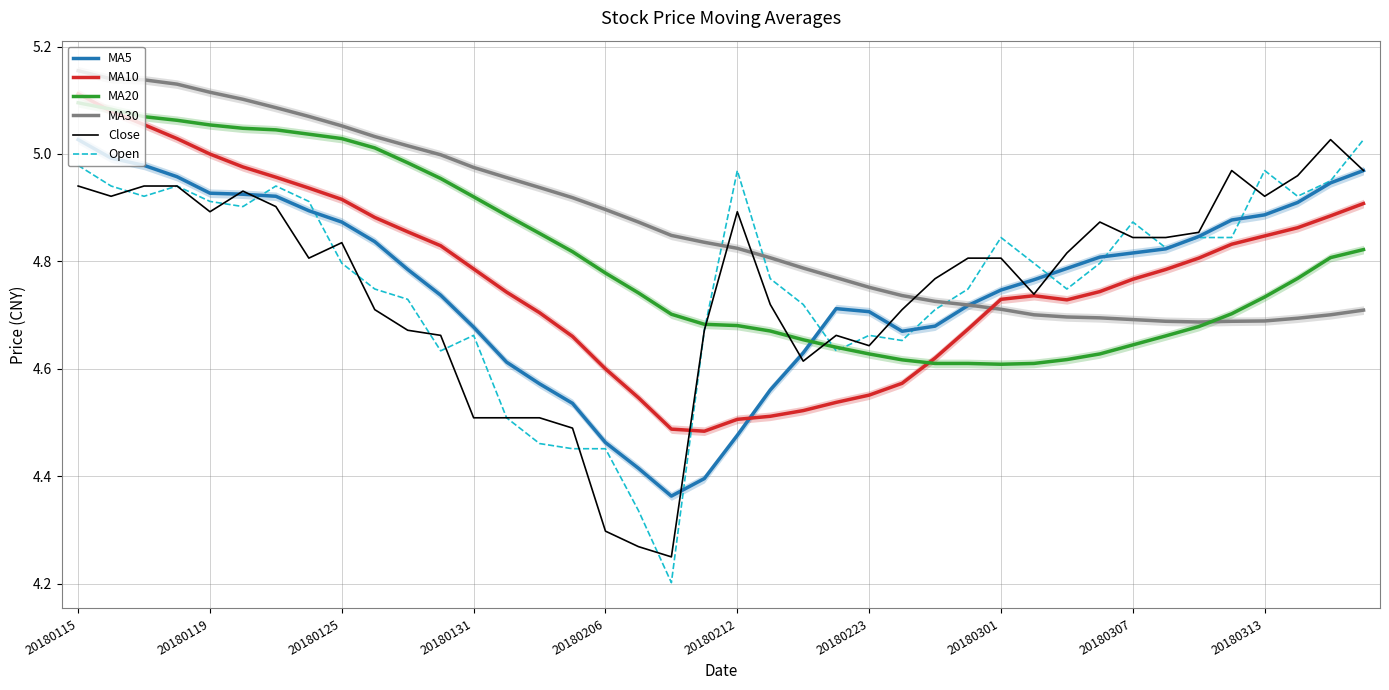

Is the value of MA20 at 20180313 greater than the value of Close at 20180313?

No